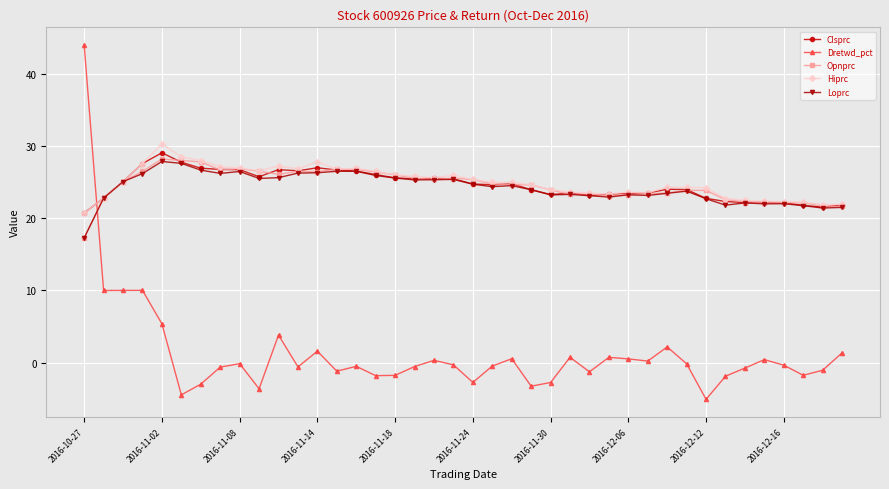

What is the maximum value for Hiprc?

30.3